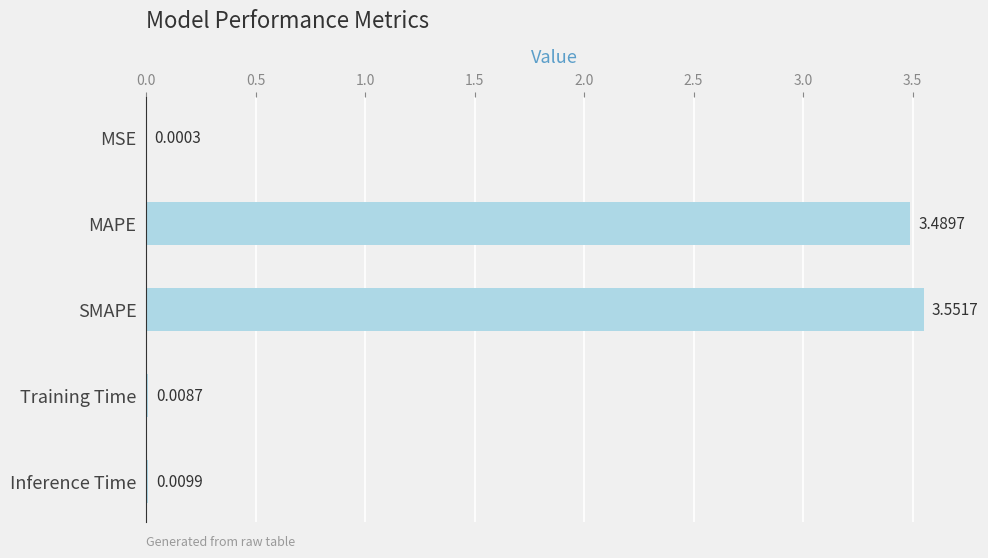

What is the sum of all values?

7.1